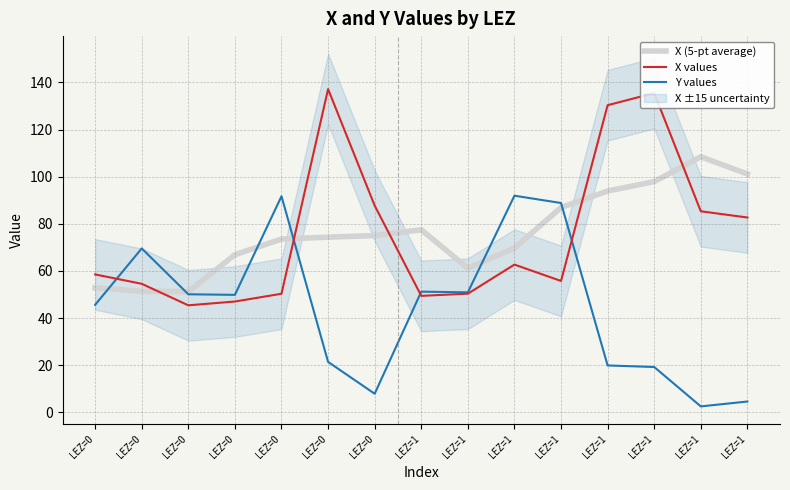

How many series are shown in this chart?

3